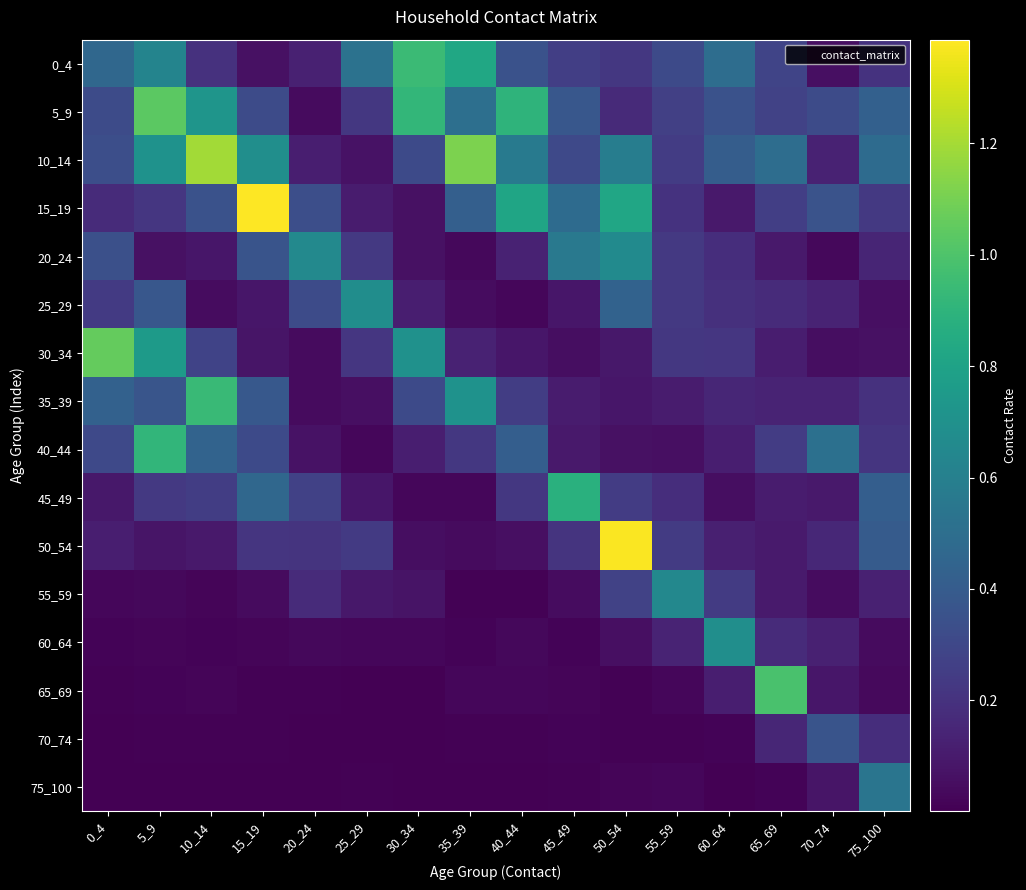

What is the difference between the highest and lowest values at 30_34?

0.9